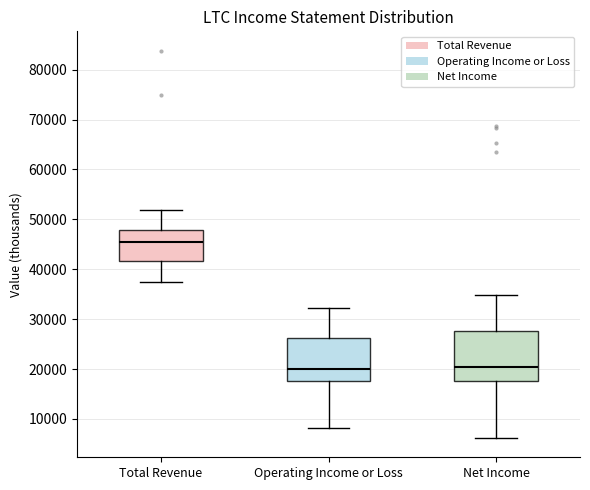

Where is the lower edge of the box for Total Revenue on the y-axis? The values are not printed on the chart, so give them approximately, as read against the axis.

42000